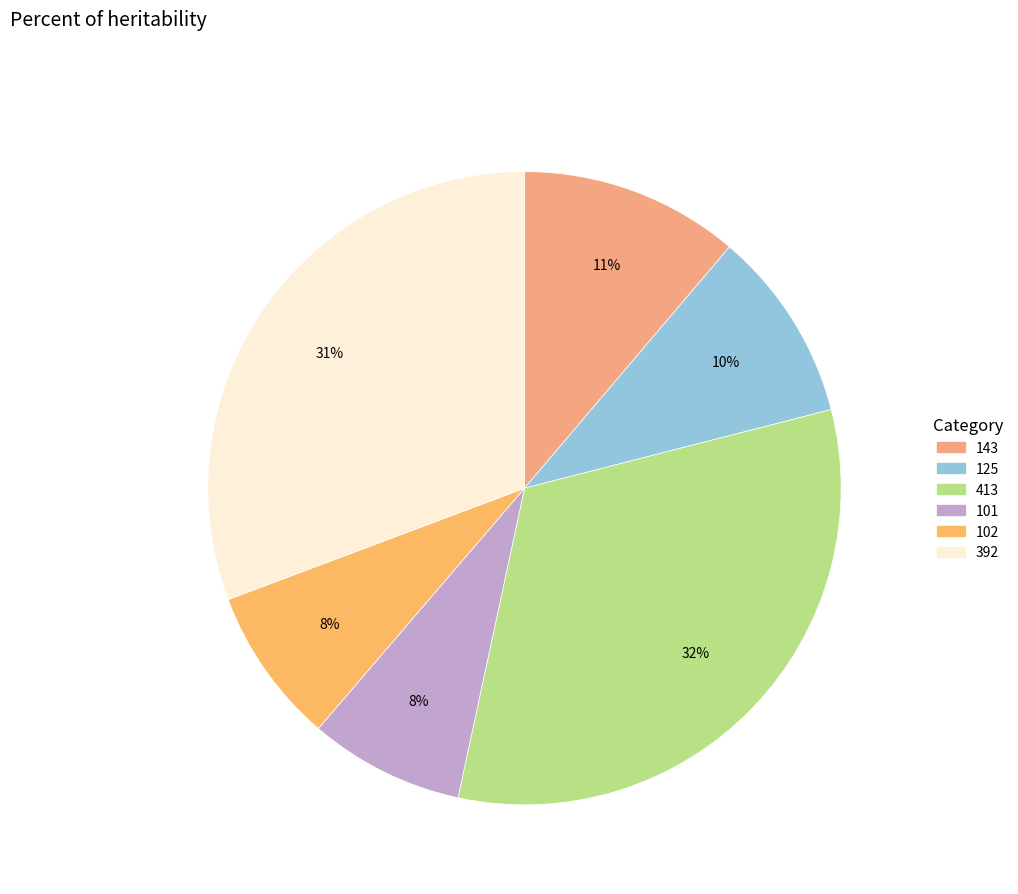

What percentage is the 392 slice, to the nearest percent?

31%